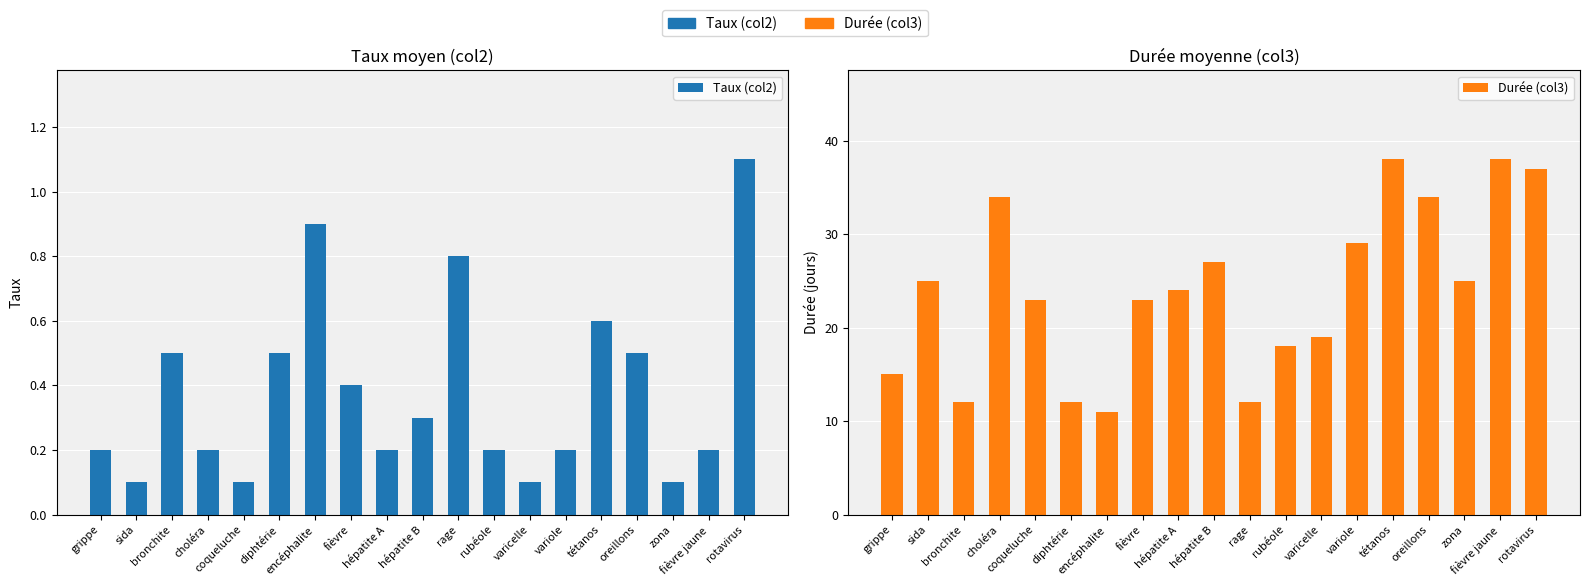

Which series changed the most between hépatite A and zona?

Durée (col3)